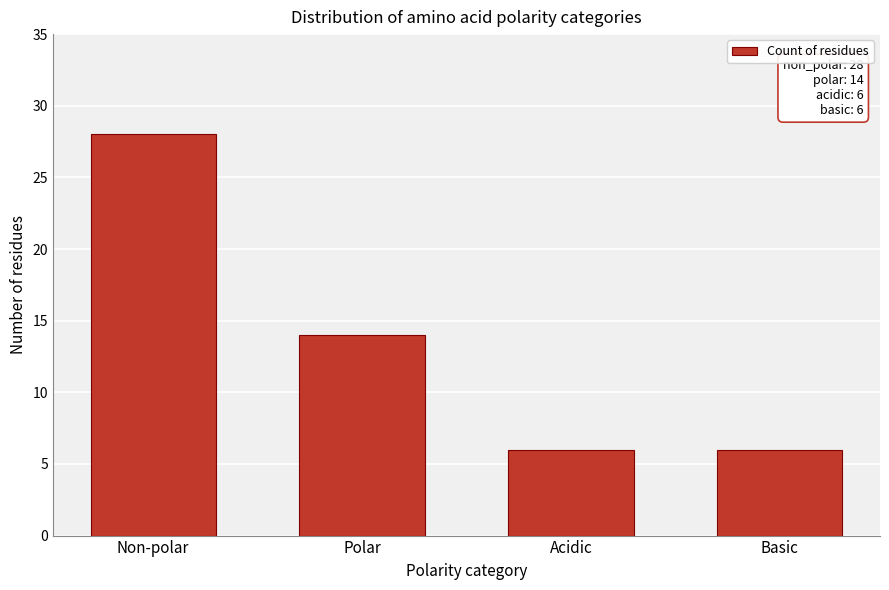

Reading left to right, what are all the values shown in this chart?

28	14	6	6